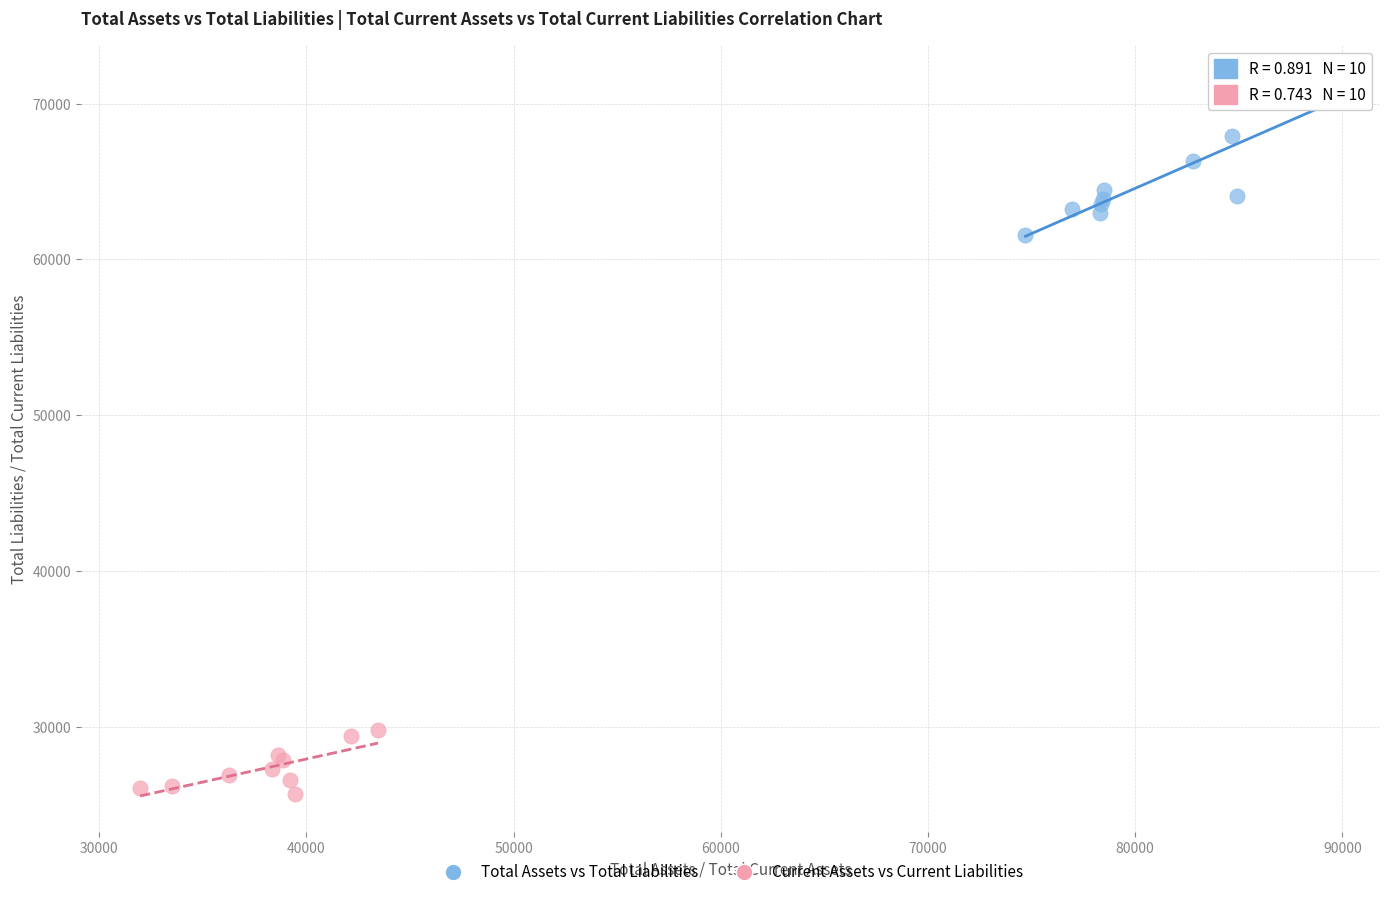

Which series has the widest spread of Y values?

Total Assets vs Total Liabilities